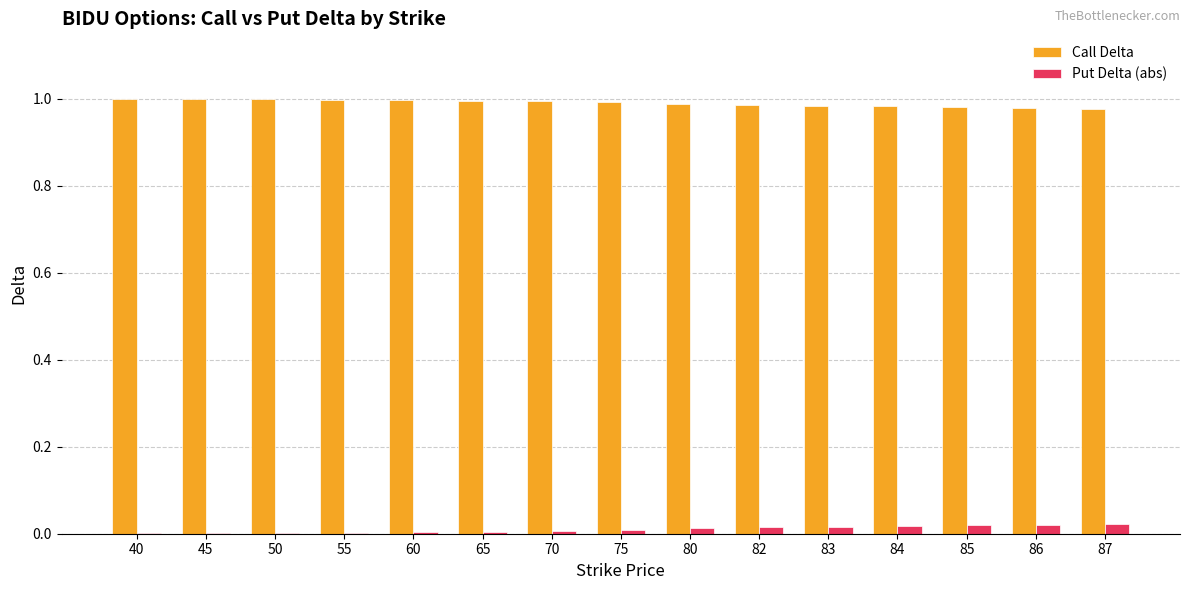

Which series has the largest total across all categories?

Call Delta